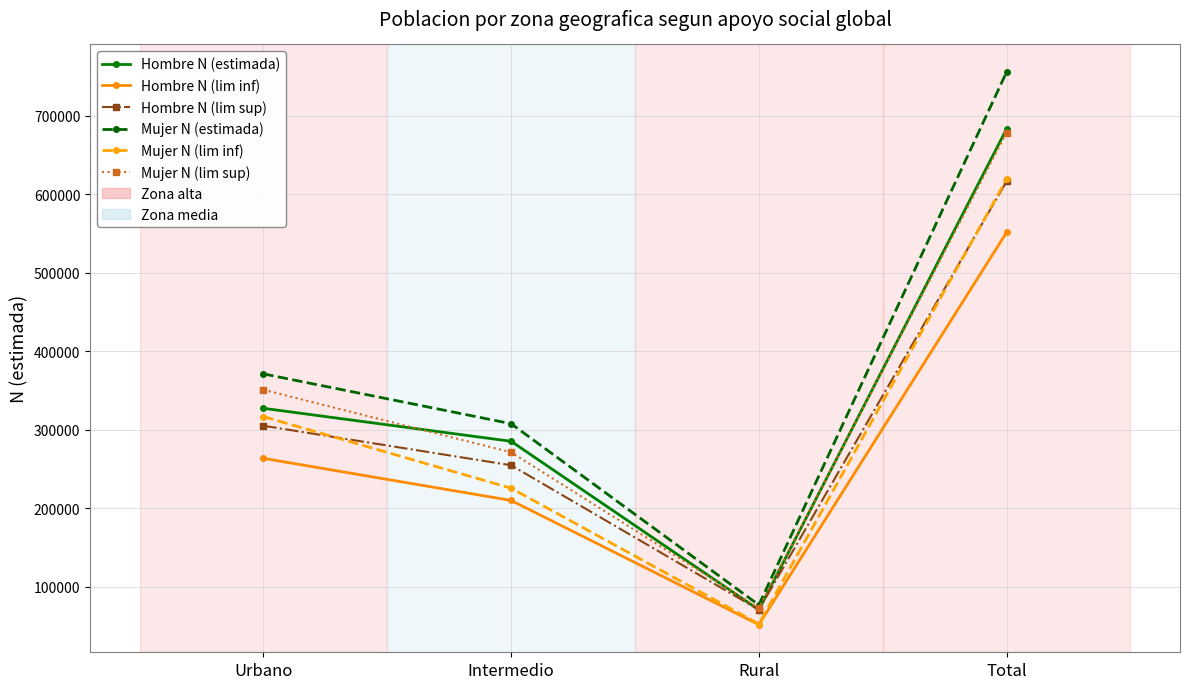

Where is Mujer N (lim inf) nearest to the value 335804?

Urbano